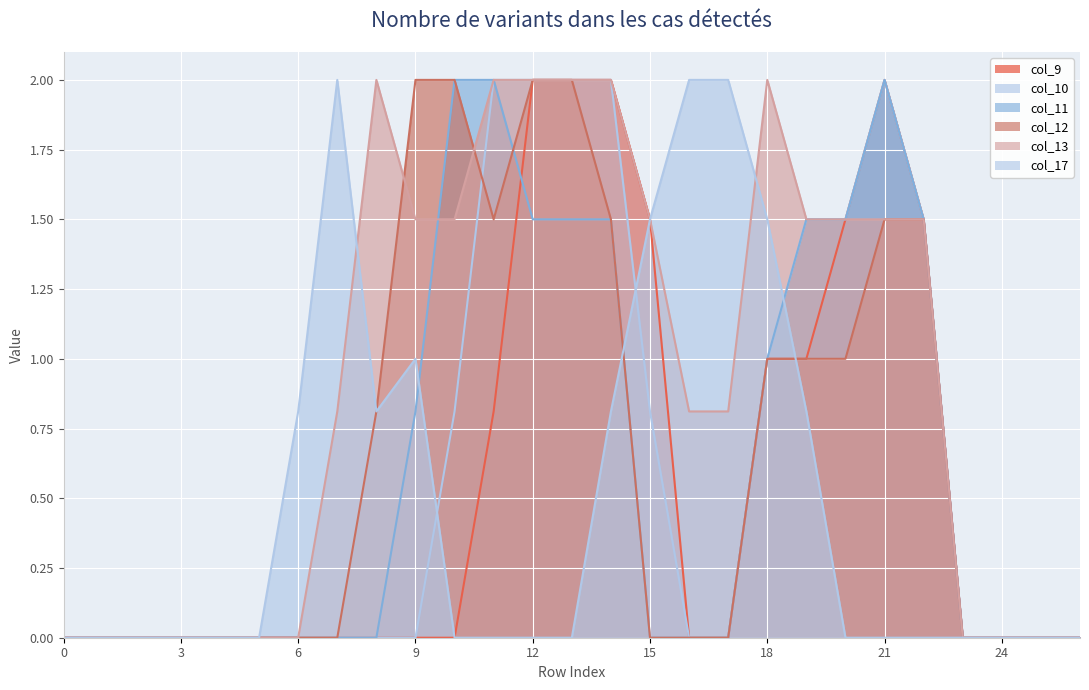

How many data points in col_10 are above 0?

11